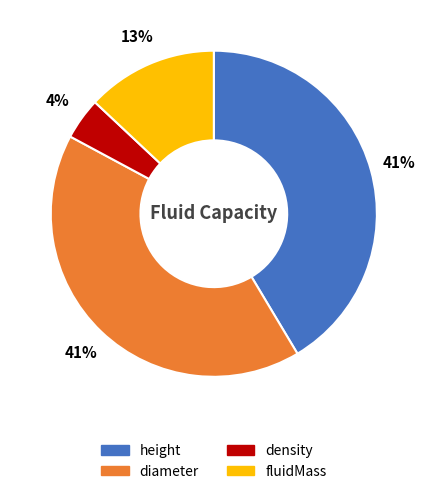

To the nearest percent, what portion does height represent?

41%